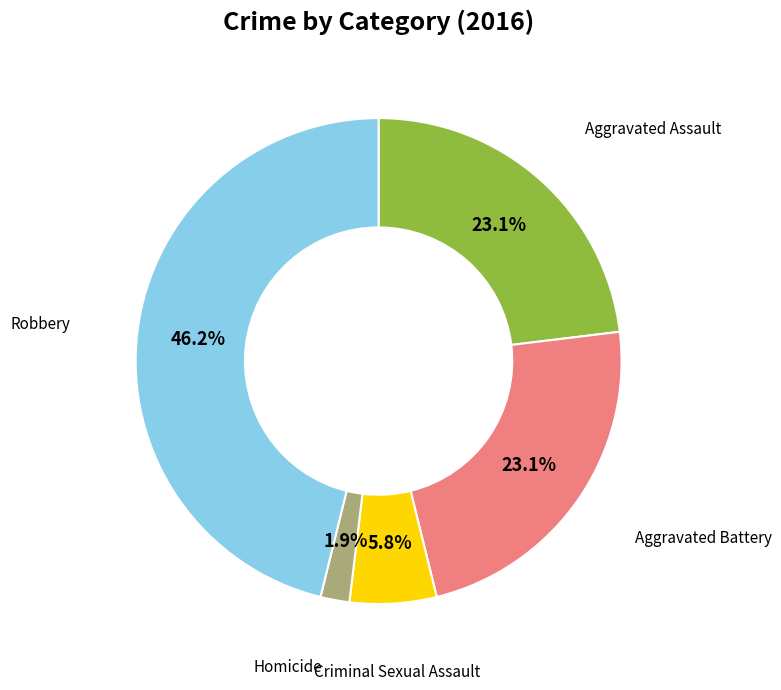

Does any single category account for the majority?

No